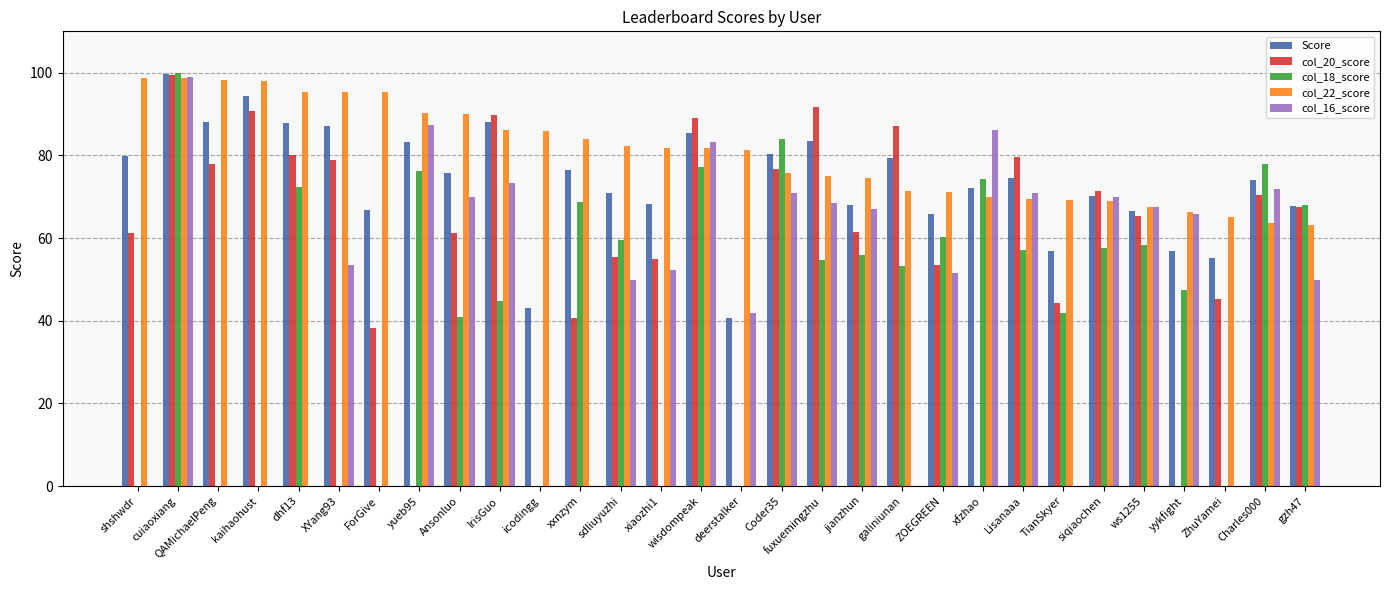

Count the number of categories in the chart.

30